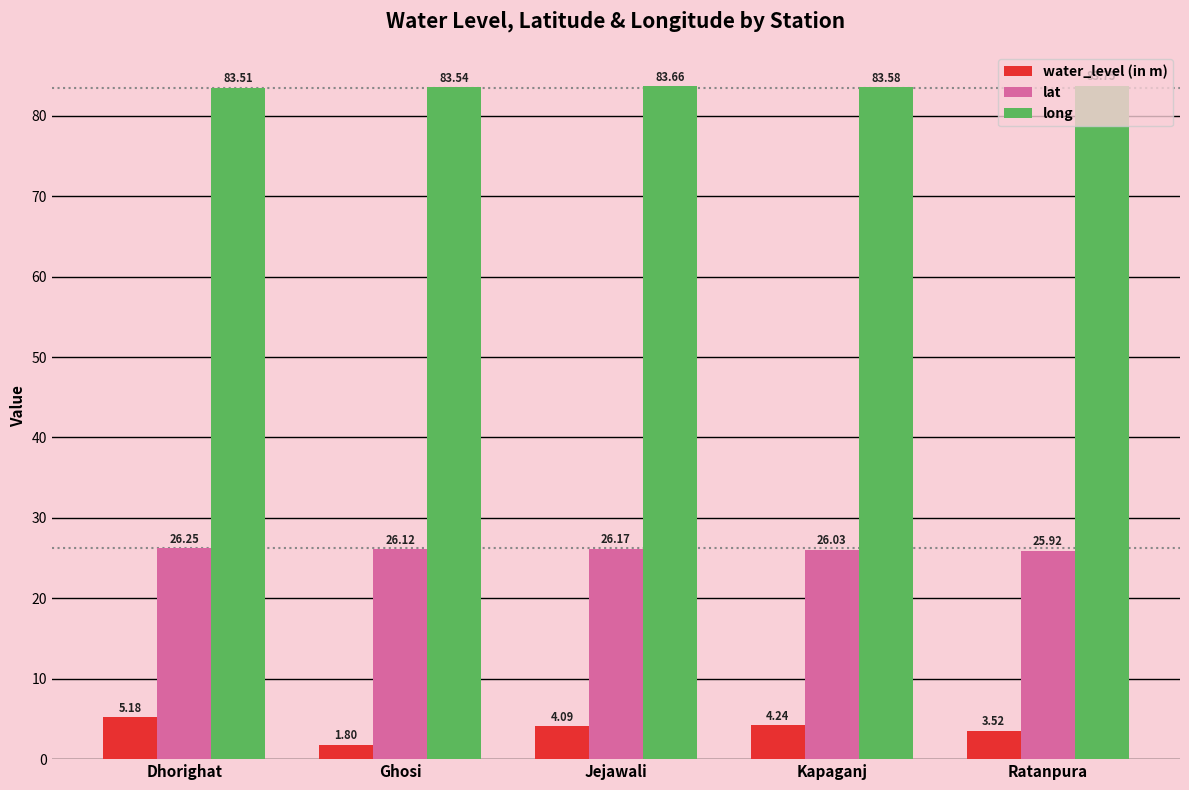

Which series changed the most between Dhorighat and Ratanpura?

water_level (in m)